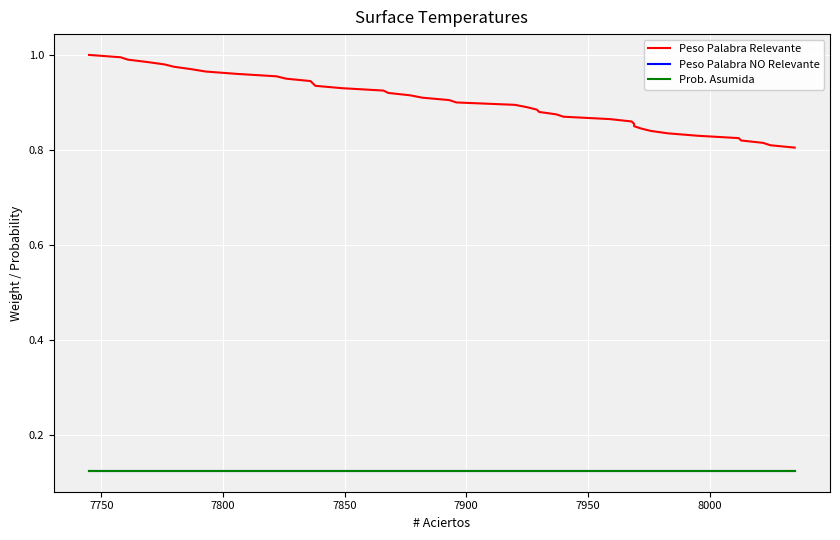

Reading left to right, transcribe all the data shown in this chart.

Peso Palabra Relevante: 1.0	1.0	1.0	1.0	1.0	1.0	1.0	1.0	1.0	1.0	0.9	0.9	0.9	0.9	0.9	0.9	0.9	0.9	0.9	0.9	0.9	0.9	0.9	0.9	0.9	0.9	0.9	0.9	0.9	0.9	0.8	0.8	0.8	0.8	0.8	0.8	0.8	0.8	0.8	0.8
Peso Palabra NO Relevante: 0.1	0.1	0.1	0.1	0.1	0.1	0.1	0.1	0.1	0.1	0.1	0.1	0.1	0.1	0.1	0.1	0.1	0.1	0.1	0.1	0.1	0.1	0.1	0.1	0.1	0.1	0.1	0.1	0.1	0.1	0.1	0.1	0.1	0.1	0.1	0.1	0.1	0.1	0.1	0.1
Prob. Asumida: 0.1	0.1	0.1	0.1	0.1	0.1	0.1	0.1	0.1	0.1	0.1	0.1	0.1	0.1	0.1	0.1	0.1	0.1	0.1	0.1	0.1	0.1	0.1	0.1	0.1	0.1	0.1	0.1	0.1	0.1	0.1	0.1	0.1	0.1	0.1	0.1	0.1	0.1	0.1	0.1